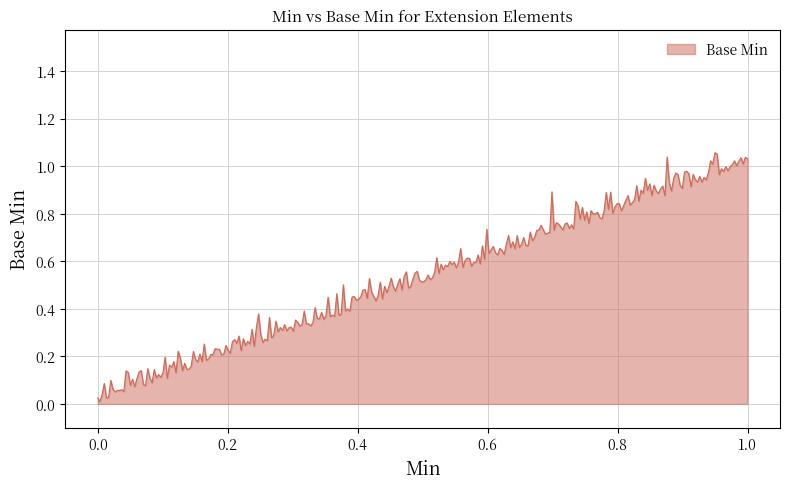

Is this an area chart (filled region under the line)?

Yes